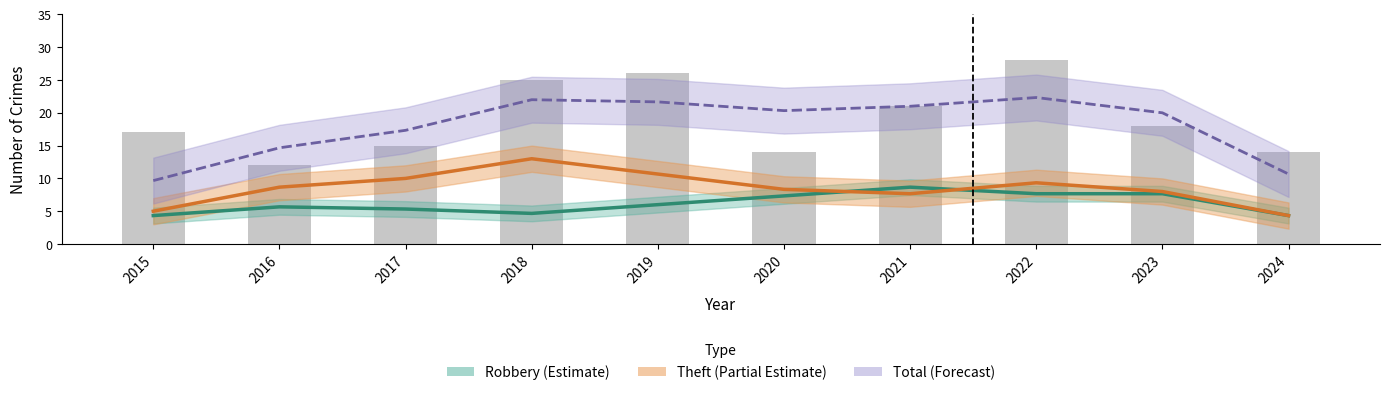

Rank the categories by Total (Forecast) value from lowest to highest.

2015, 2024, 2016, 2017, 2023, 2020, 2021, 2019, 2018, 2022